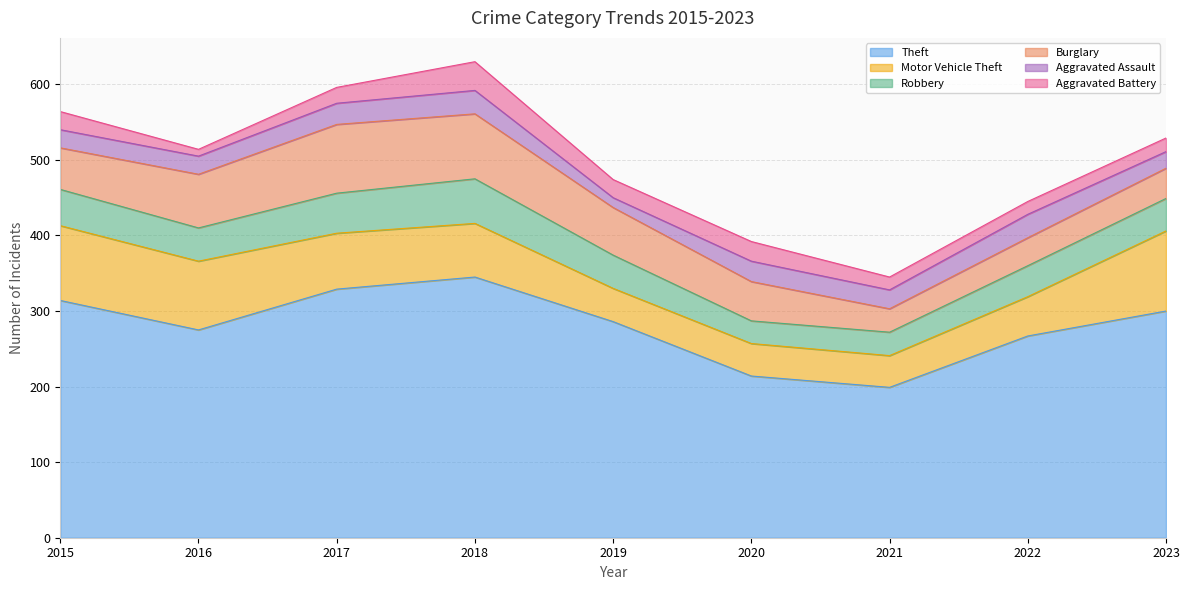

In Robbery, how many points are lower than both neighbors (excluding endpoints)?

2